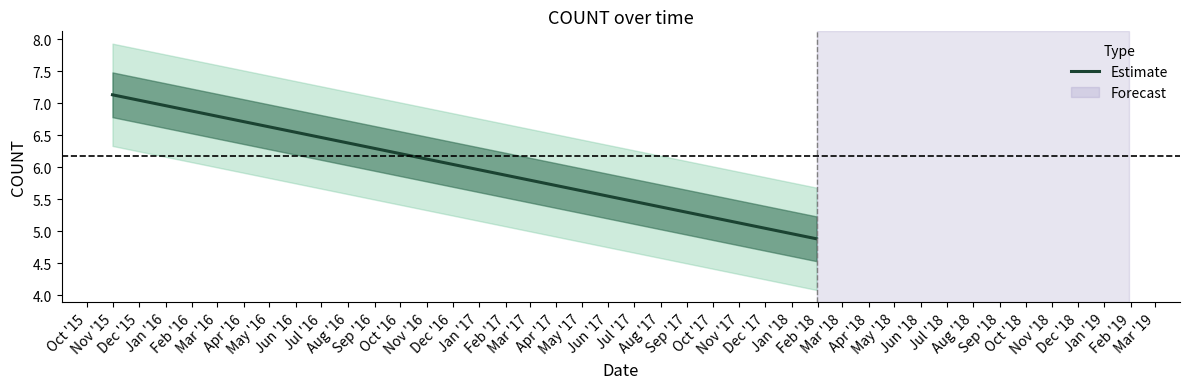

Reading right to left, what are all the values shown in this chart?

4.9	6.5	7.1